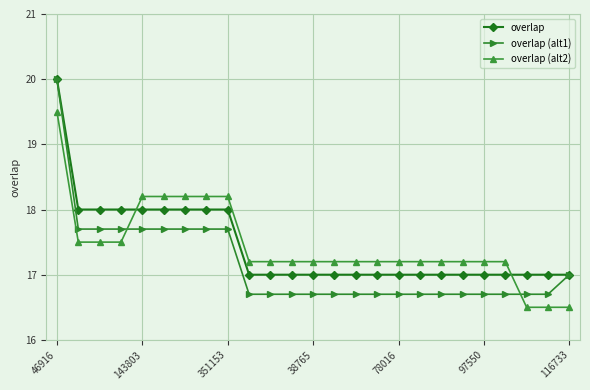

Which series has the widest spread of values?

overlap (alt1)